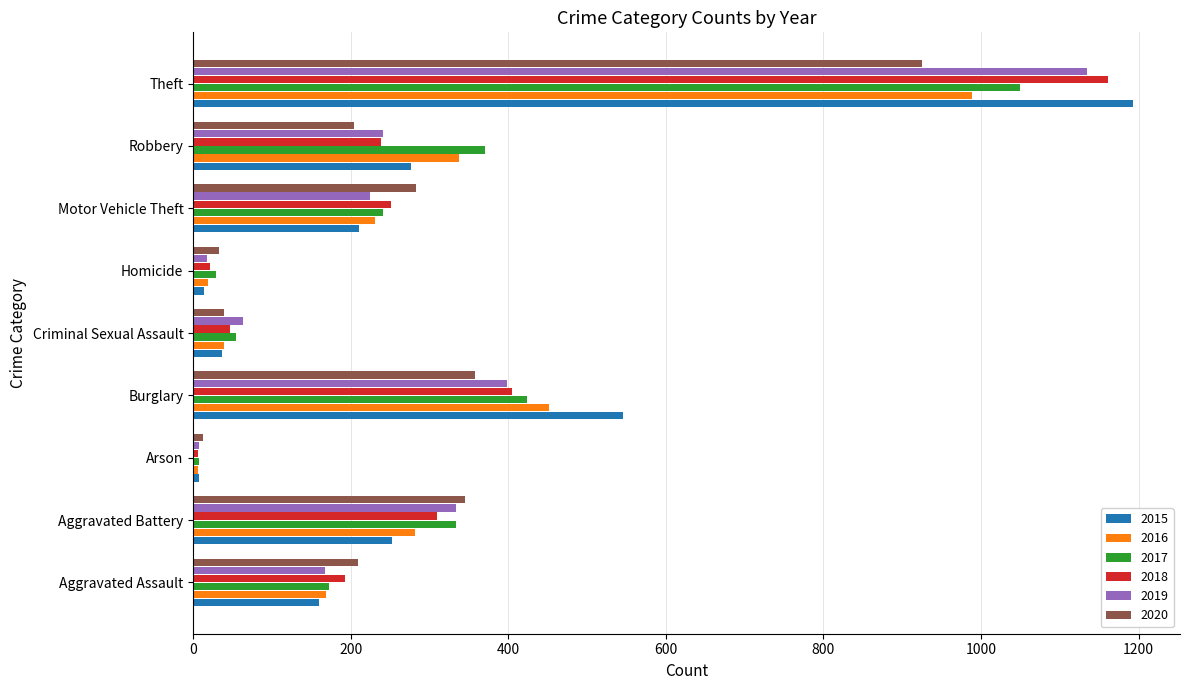

What is the average value of the 2015 series?

300